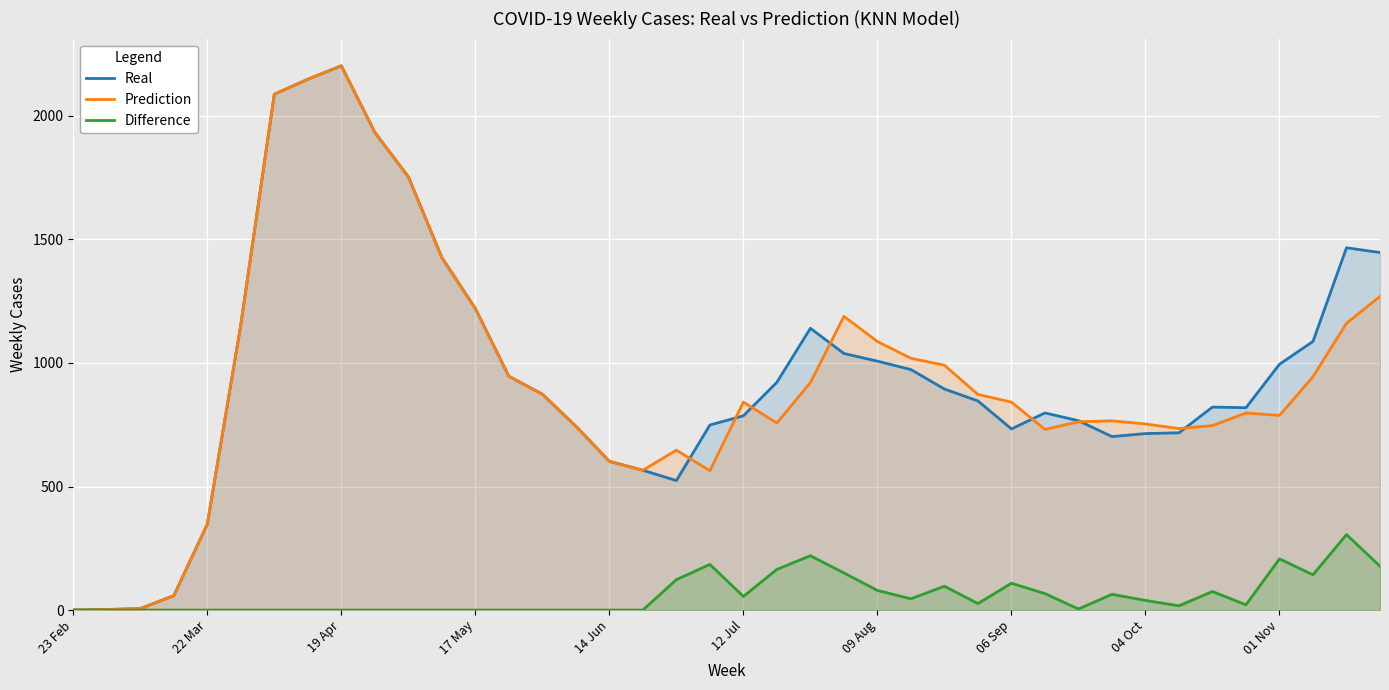

List the series in order of their peak value, lowest first.

Difference, Real, Prediction